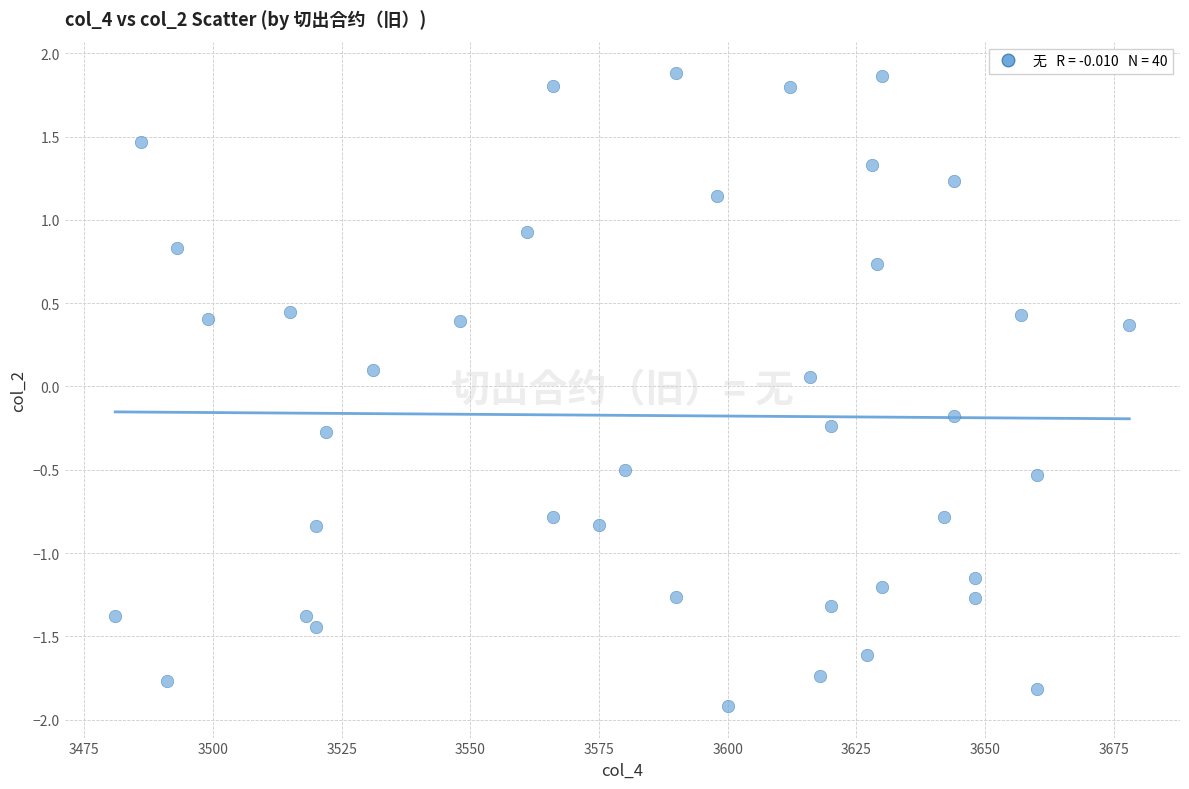

What is the range of Y values (max minus min)?

3.8